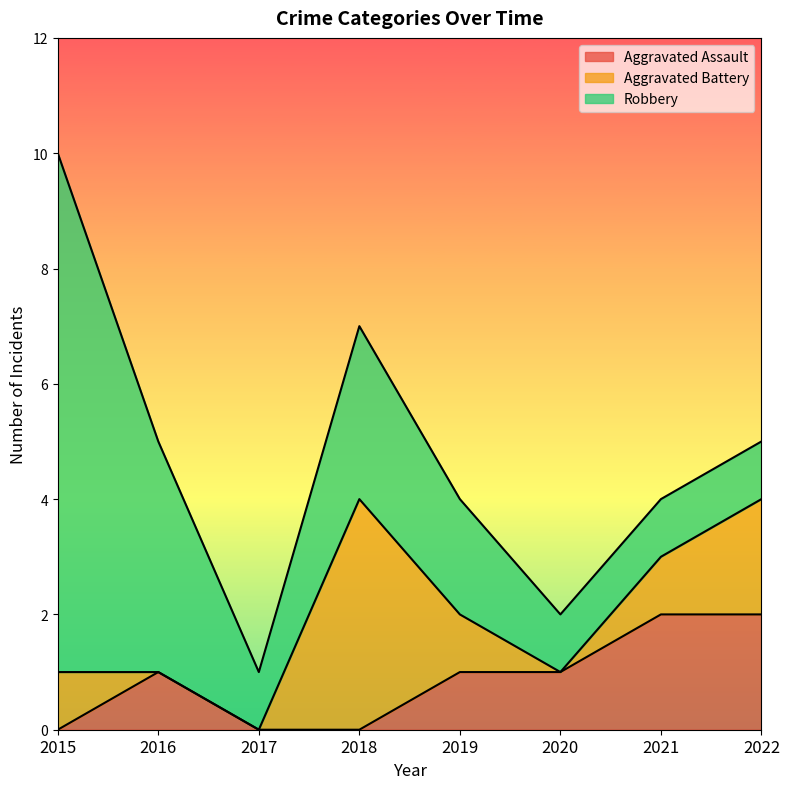

What is the sum of all Aggravated Assault values?

7